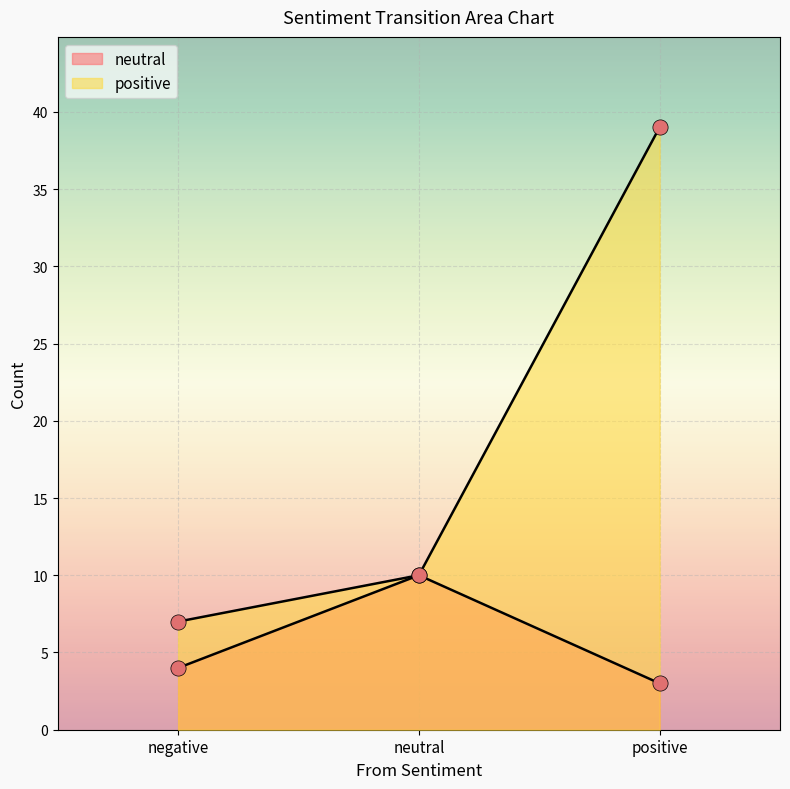

At which category is the sum across all series the highest?

positive